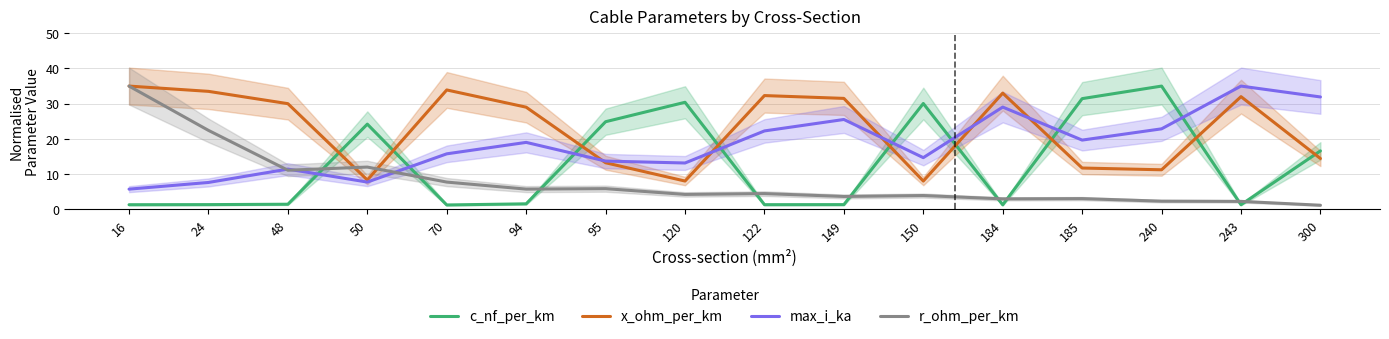

Reading right to left, extract all data points from this chart.

c_nf_per_km: 300=16.6	243=1.3	240=35.0	185=31.4	184=1.2	150=30.0	149=1.3	122=1.3	120=30.4	95=24.9	94=1.5	70=1.2	50=24.2	48=1.4	24=1.3	16=1.3
x_ohm_per_km: 300=14.4	243=32.0	240=11.2	185=11.7	184=33.0	150=8.0	149=31.5	122=32.3	120=8.0	95=13.2	94=29.0	70=33.9	50=8.3	48=30.0	24=33.5	16=35.0
max_i_ka: 300=31.9	243=35.0	240=22.8	185=19.6	184=29.0	150=14.7	149=25.5	122=22.2	120=13.1	95=13.7	94=19.0	70=15.7	50=7.7	48=11.4	24=7.6	16=5.7
r_ohm_per_km: 300=1.1	243=2.2	240=2.3	185=3.0	184=2.9	150=3.9	149=3.6	122=4.4	120=4.2	95=5.8	94=5.7	70=7.7	50=12.0	48=11.1	24=22.4	16=35.0